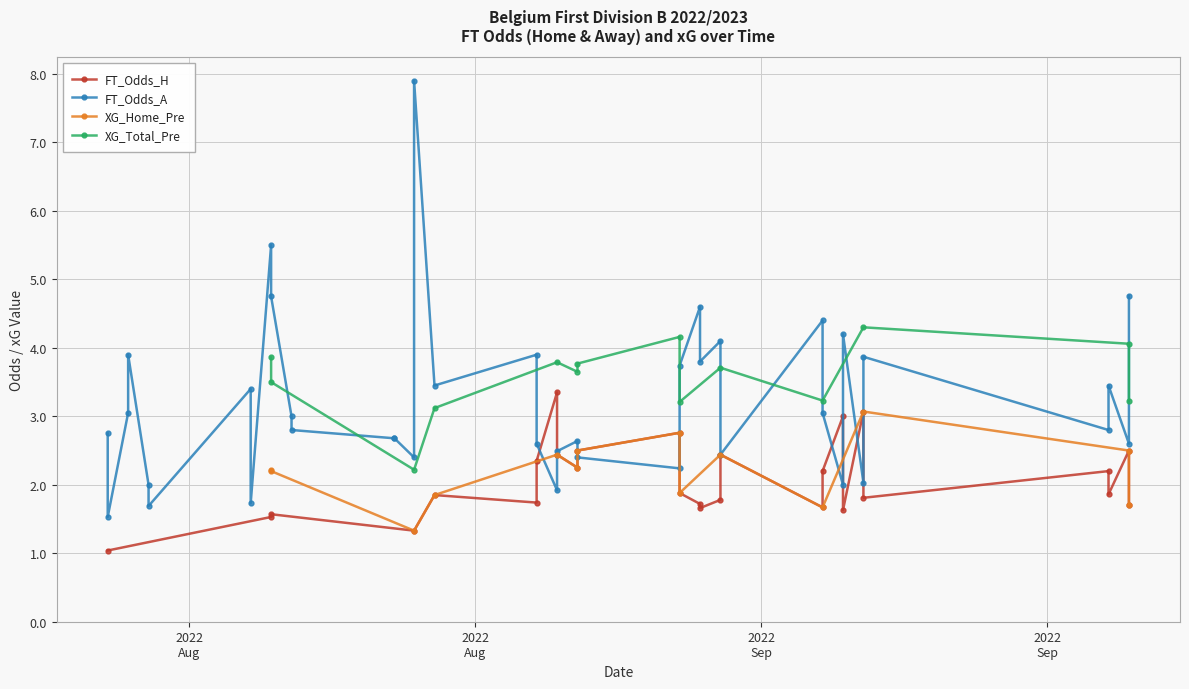

Is it true that FT_Odds_H equals 1.0 at 29?

False